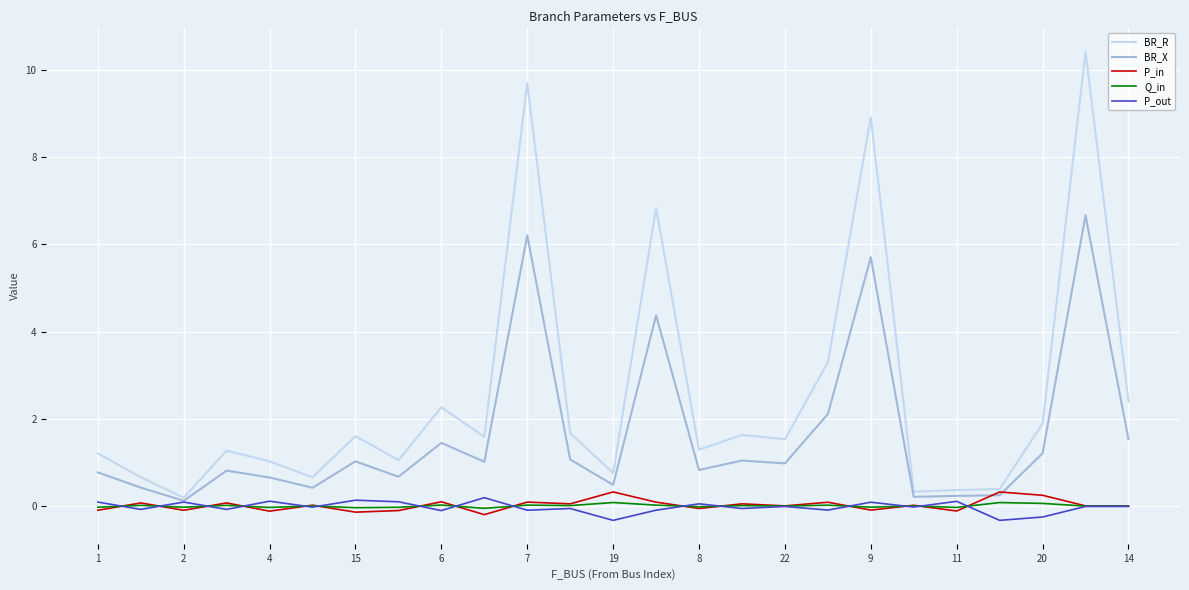

Is this an area chart (filled region under the line)?

No